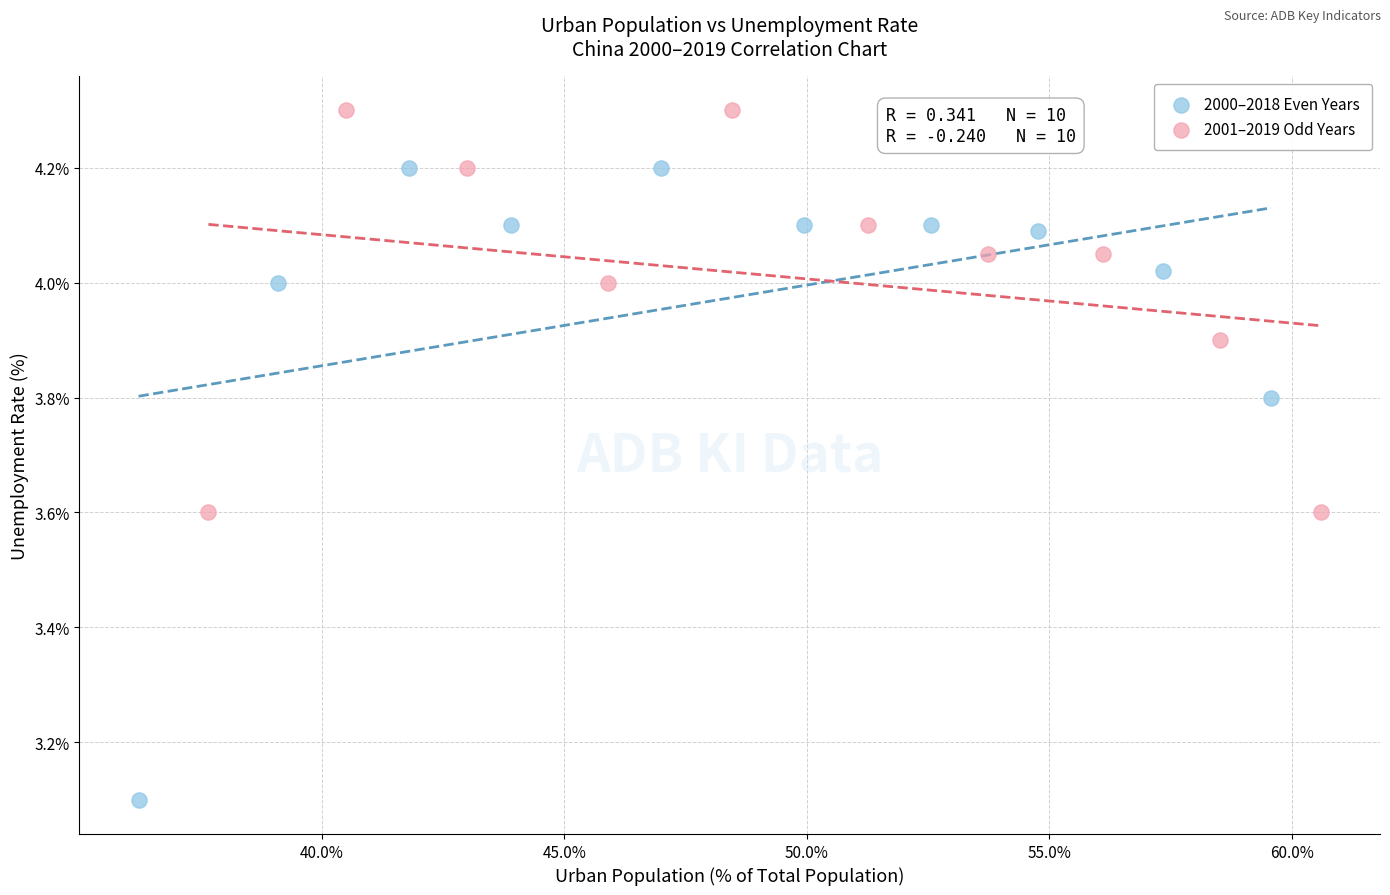

Which series has the largest Y range (max minus min)?

2000–2018 Even Years